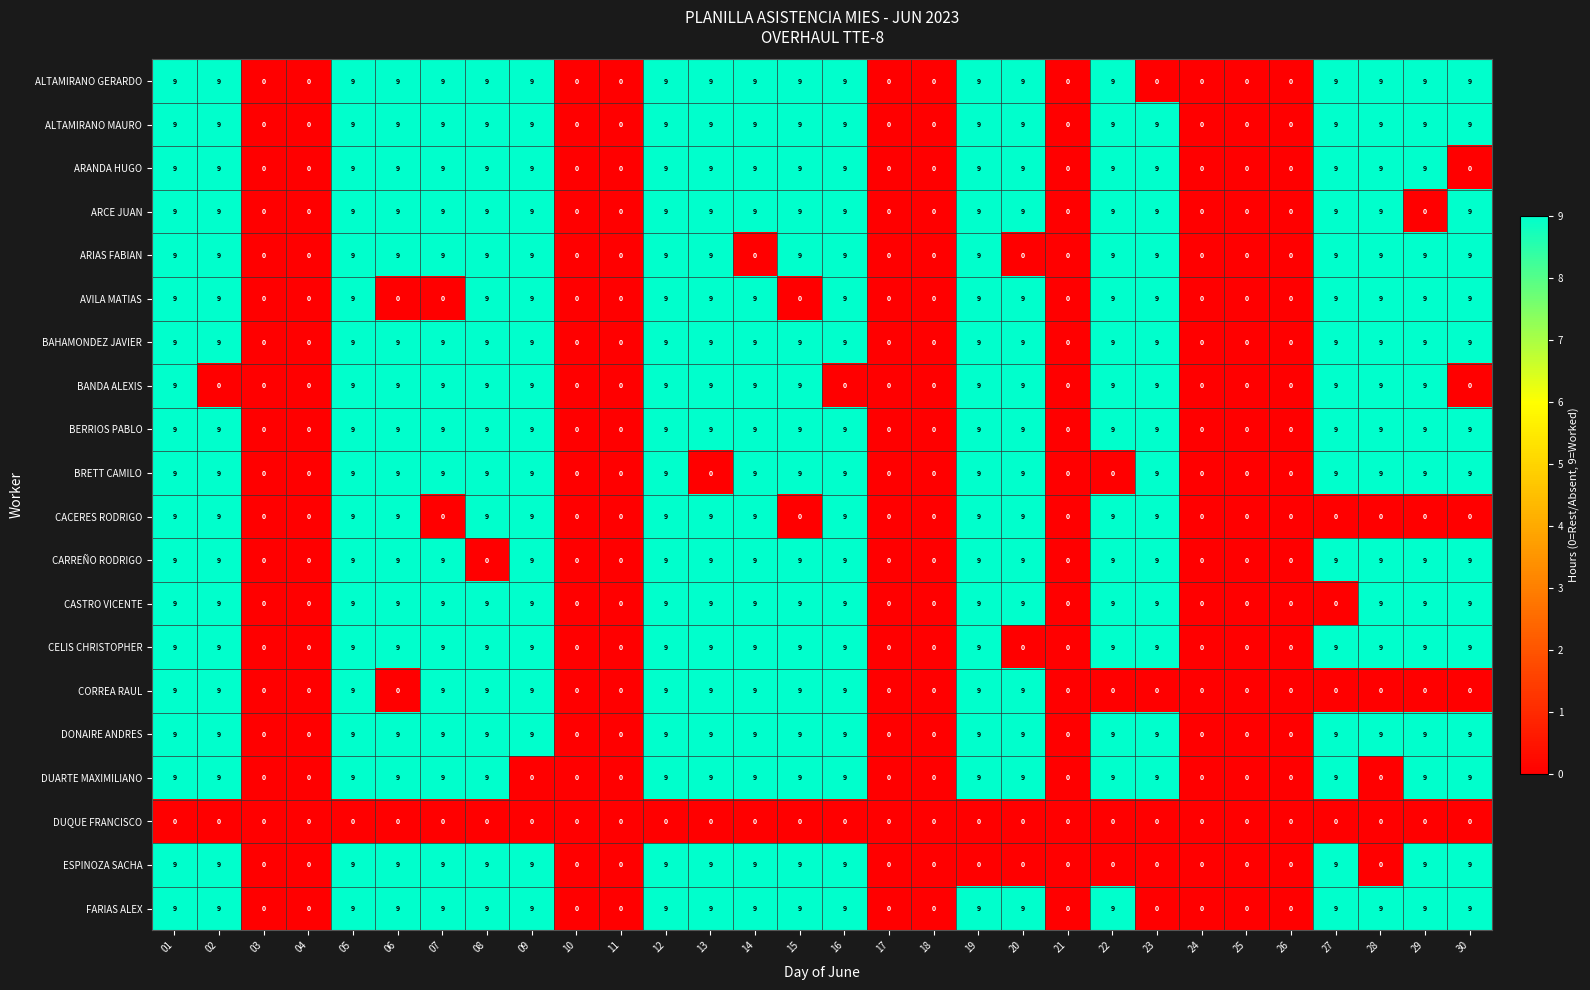

How many distinct data groups are displayed?

20